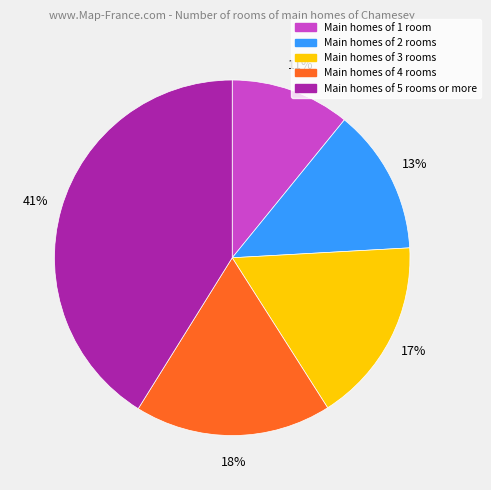

To the nearest percent, what is the average slice percentage?

20%